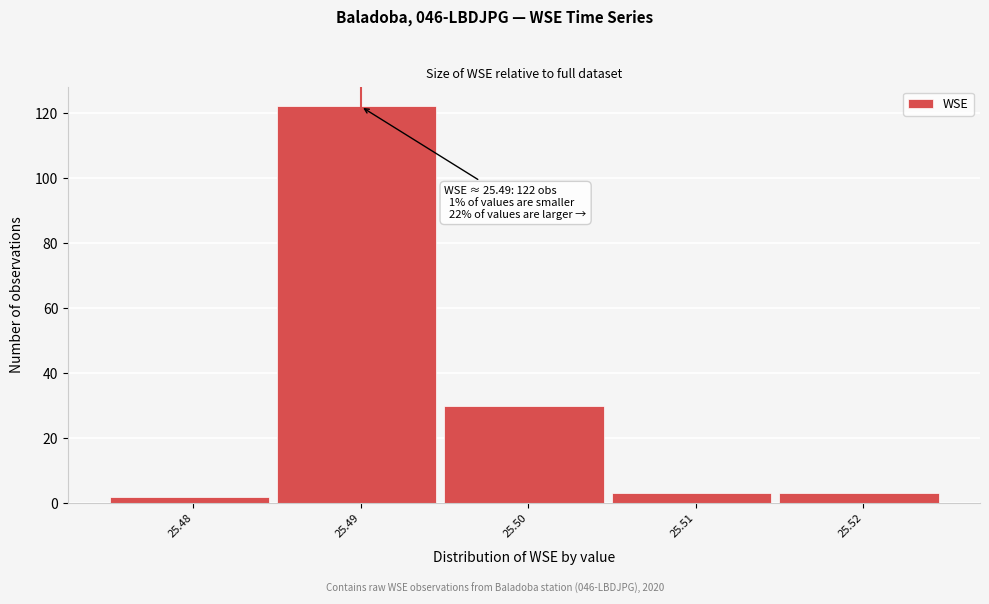

Over which range of the x-axis is the bar tallest?

25.485 to 25.495